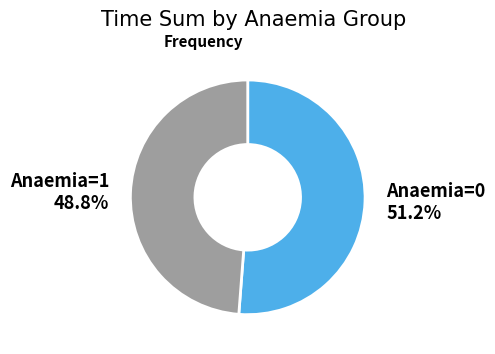

Is the sum of Anaemia=0 and Anaemia=1 greater than half?

Yes